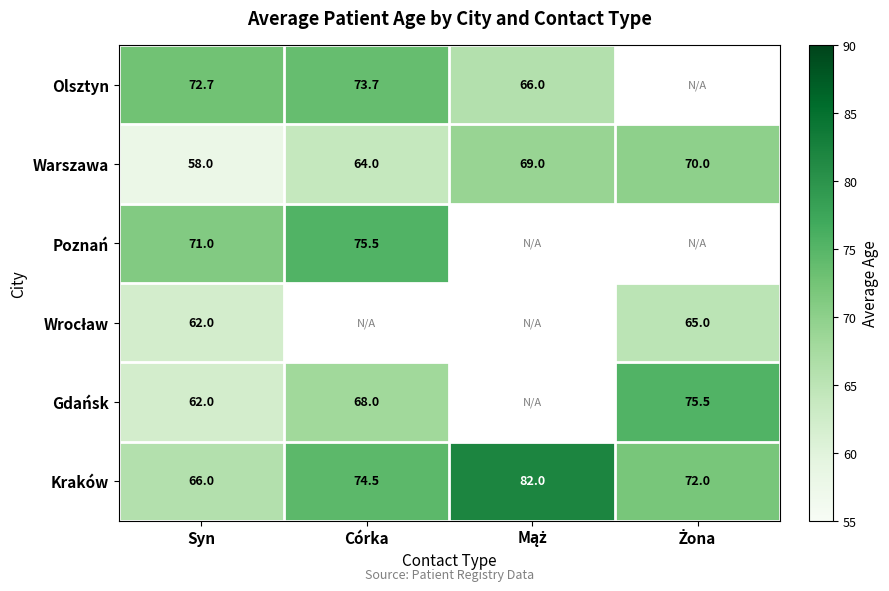

Where is Warszawa nearest to the value 64?

Córka